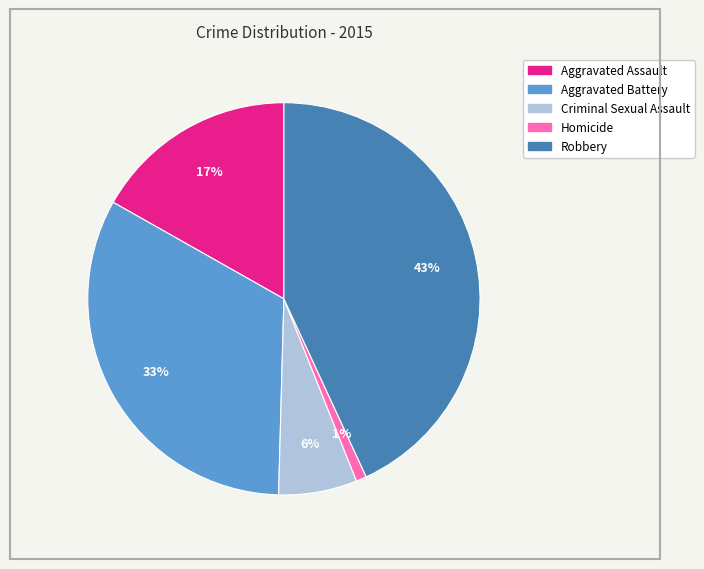

Approximately how many times larger is the value at Criminal Sexual Assault compared to Aggravated Battery?

0.2